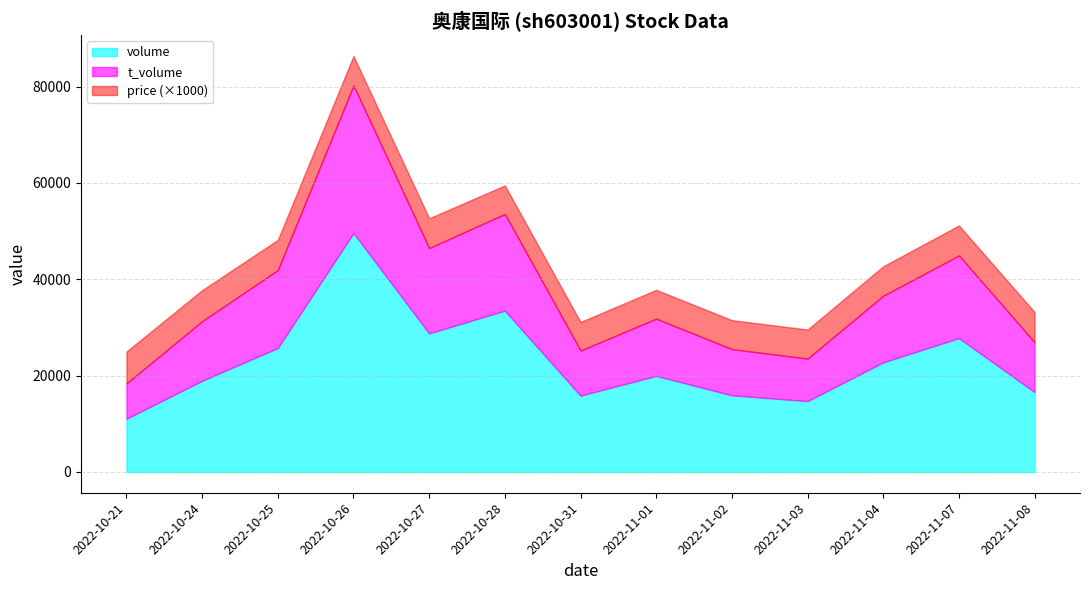

Rank the series at 2022-10-25 from lowest to highest value.

price, t_volume, volume